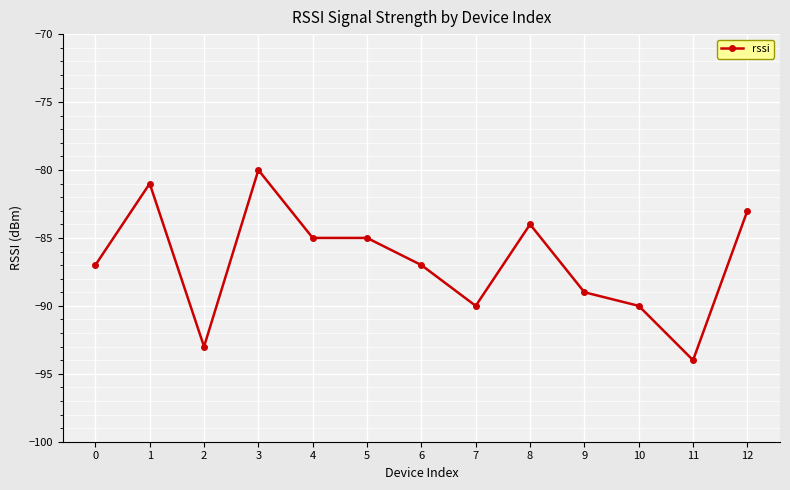

What is the change in value from 2 to 3?

+13